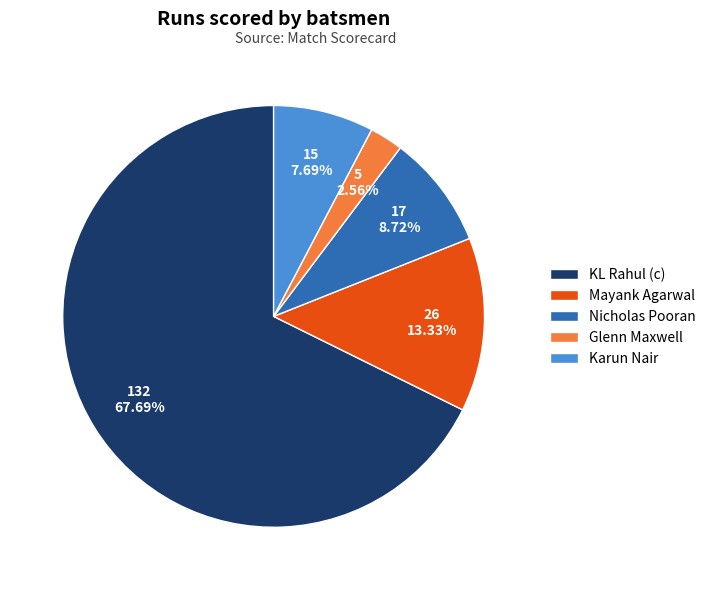

To the nearest percent, what portion does Nicholas Pooran represent?

9%